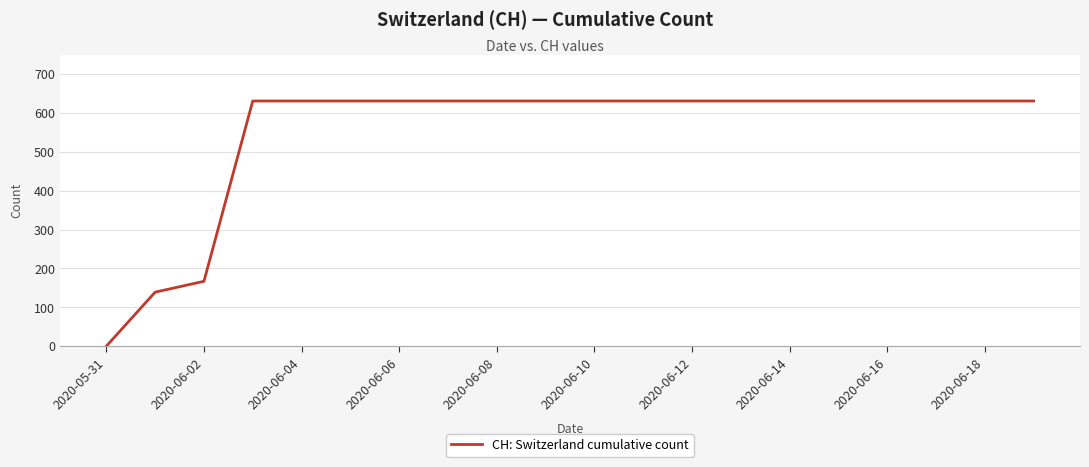

What is the difference between the maximum and minimum values?

631